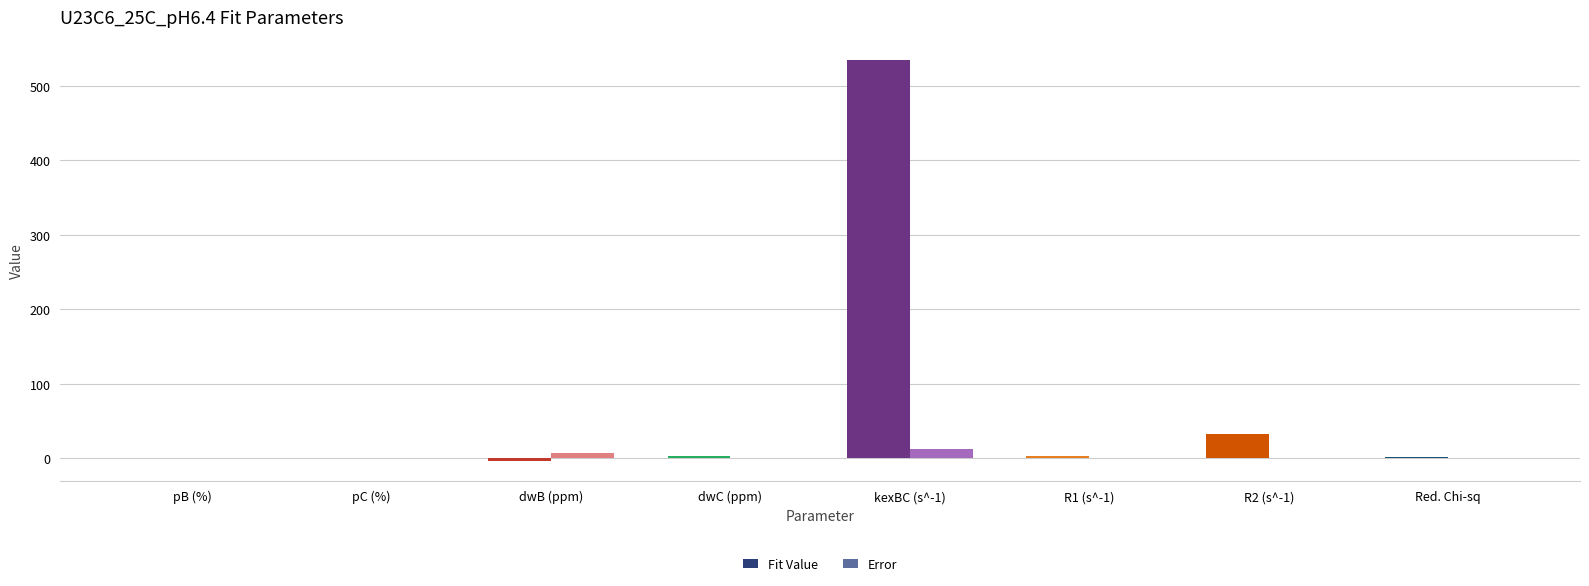

At which category is the sum across all series the highest?

kexBC (s^-1)